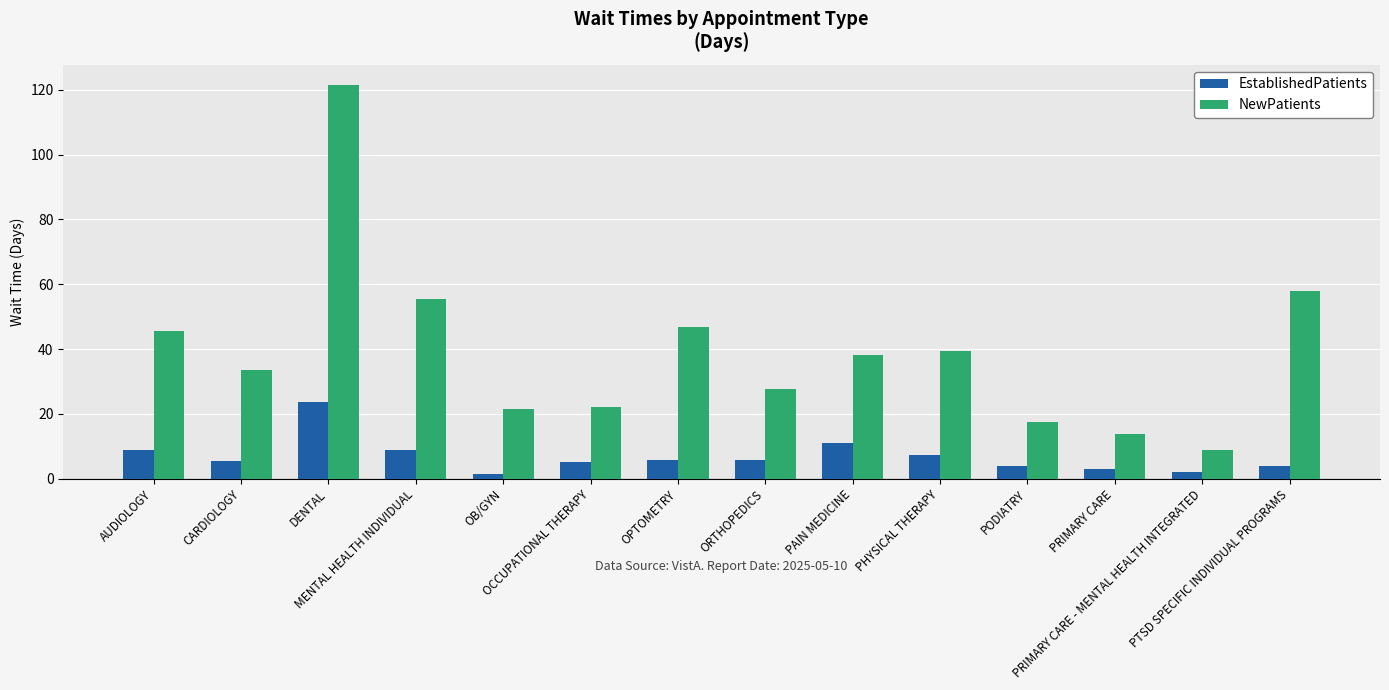

What is the smallest value displayed?

1.5